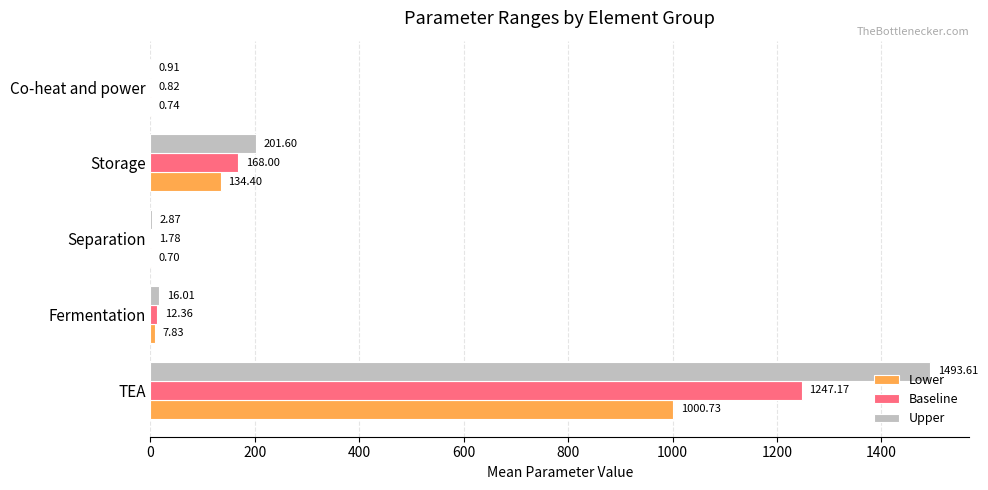

Where is Upper nearest to the value 747?

Storage